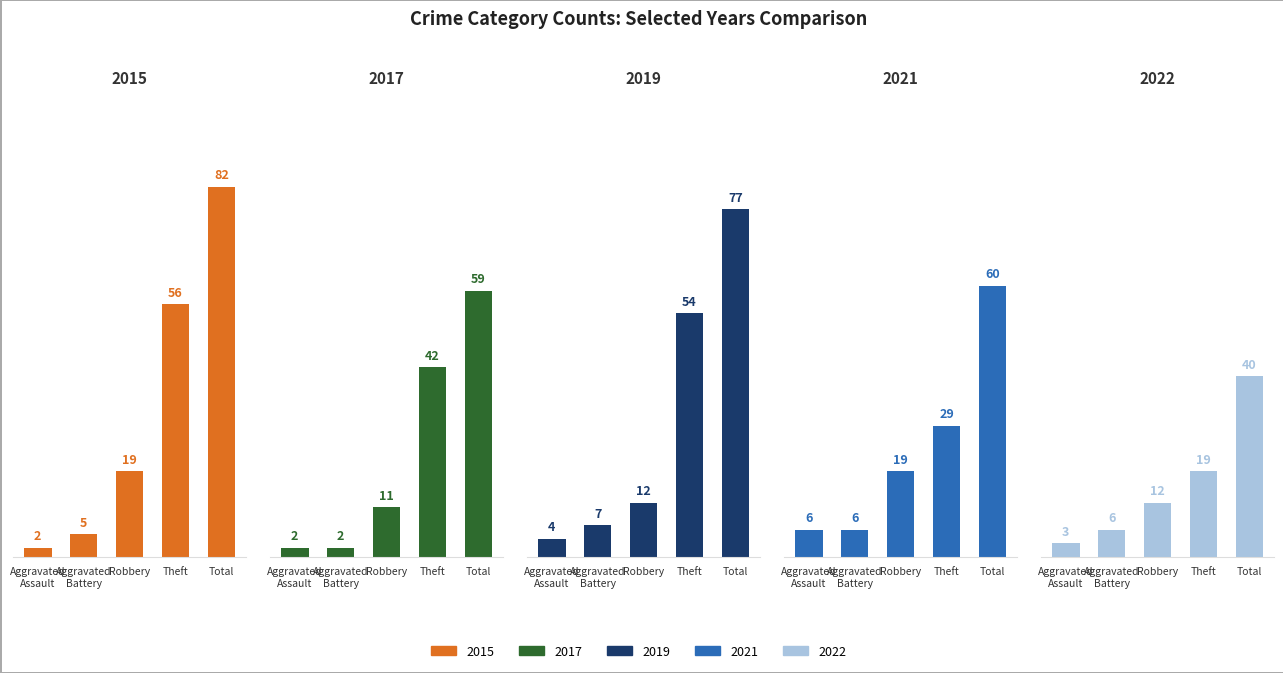

How many bars are there in total?

25